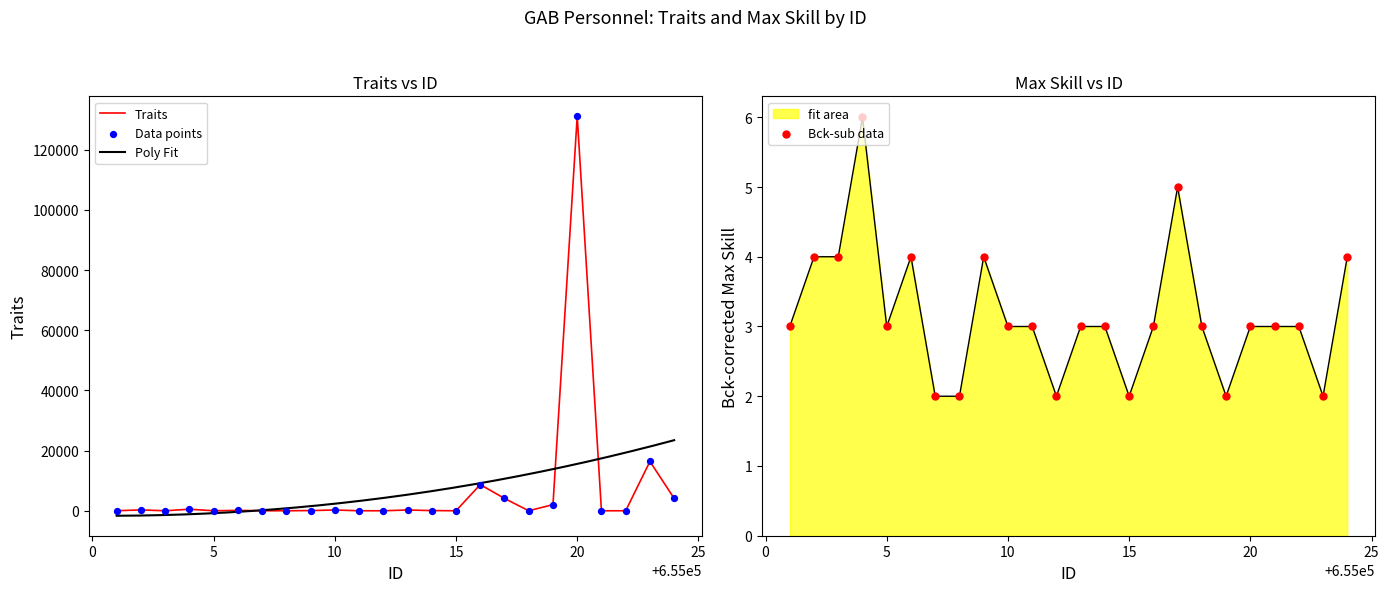

At how many categories does at least one series exceed 118472?

1